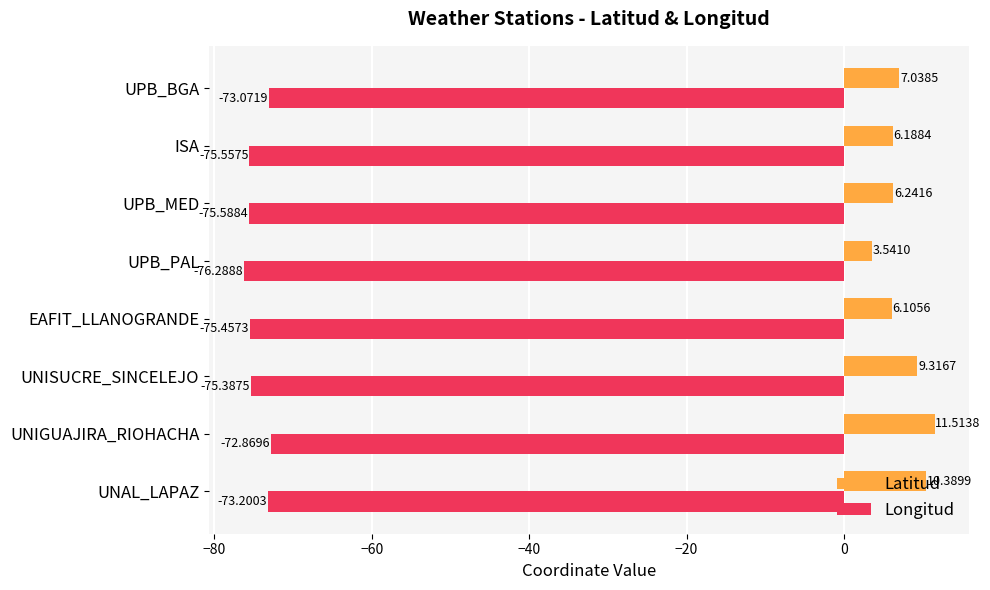

Rank the series by their average value, from highest to lowest.

Latitud, Longitud